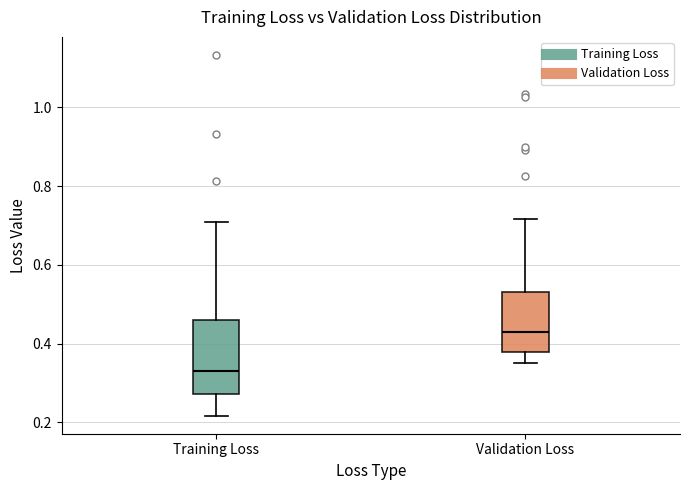

Which box's median line is the lowest?

Training Loss